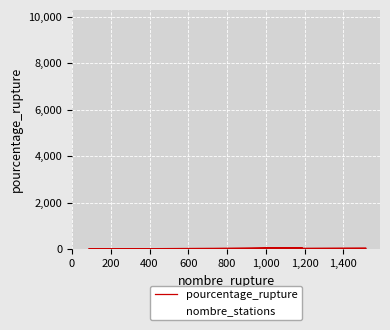

Where is the first local minimum for nombre_stations?

400